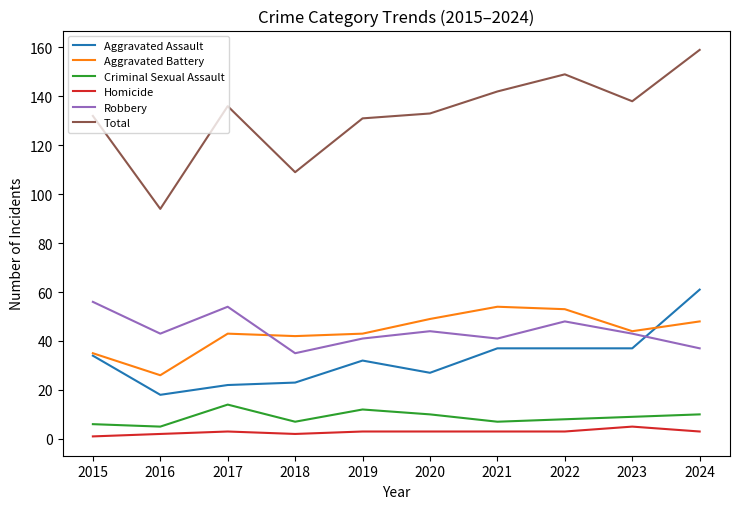

At 2016, list the series in order from smallest to largest.

Homicide, Criminal Sexual Assault, Aggravated Assault, Aggravated Battery, Robbery, Total